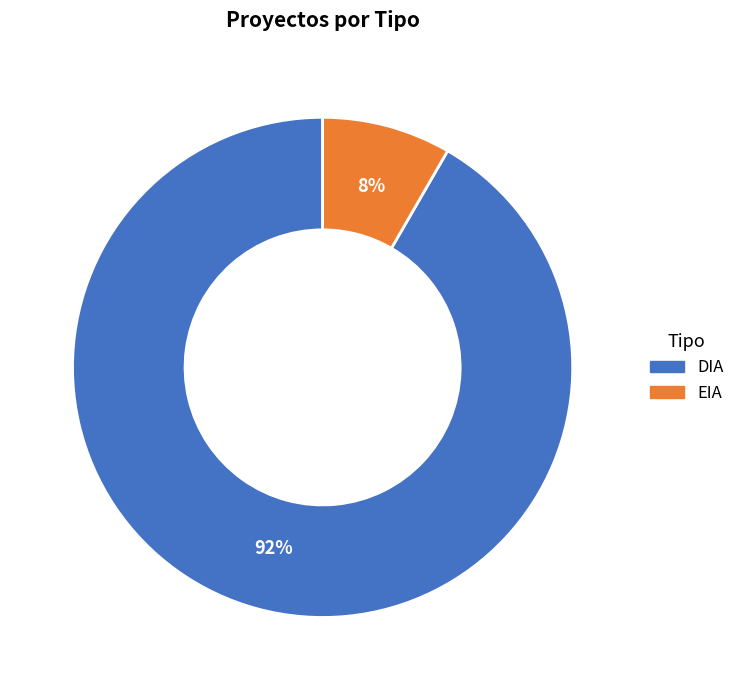

To the nearest percent, what is the combined percentage of DIA and EIA?

100%